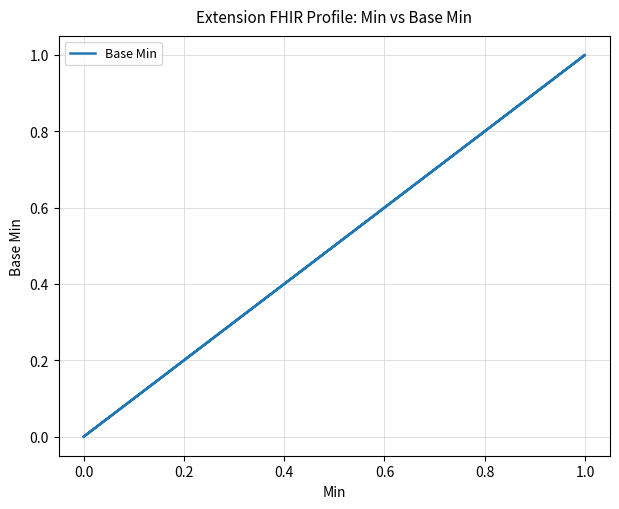

What is the label of the 3rd point from the right?

0.2